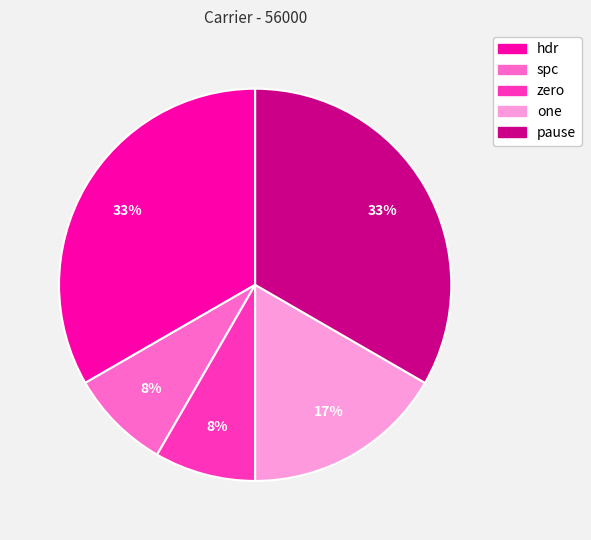

Between hdr and zero, which is larger?

hdr